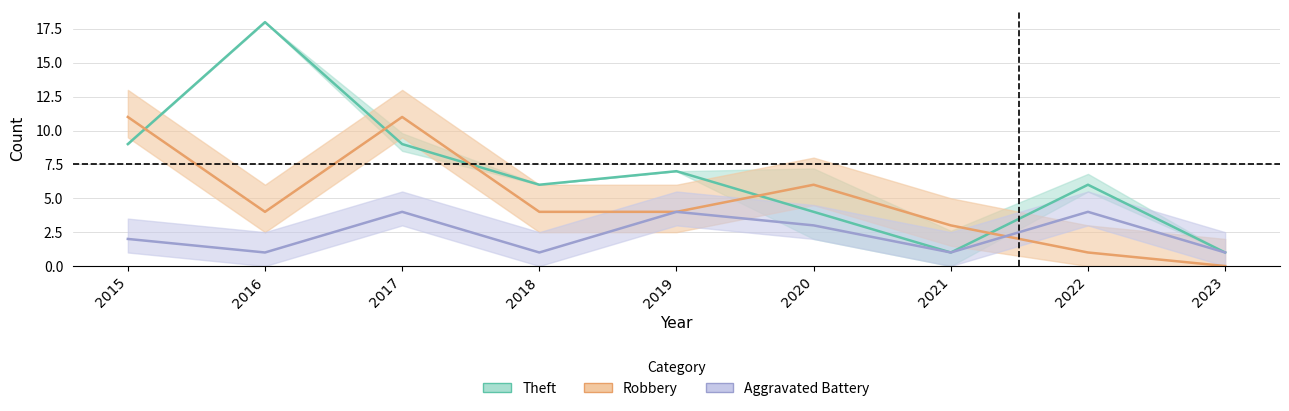

True or false: Theft and Aggravated Battery intersect in this chart.

False